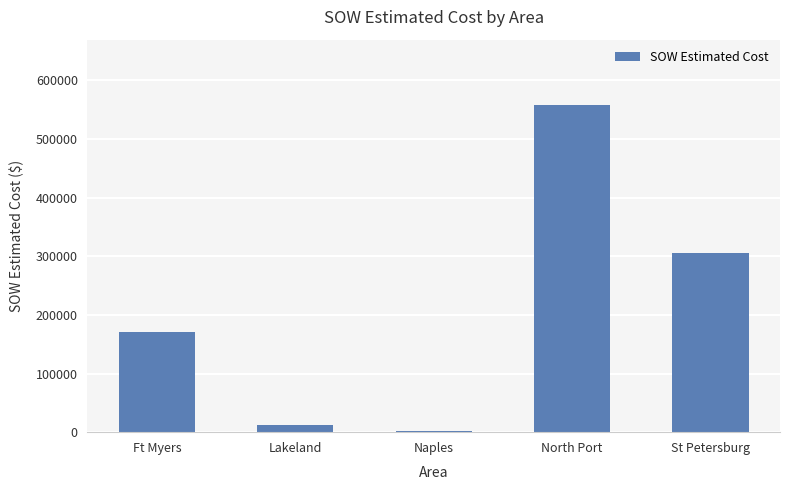

At which category does the chart reach its peak across all series?

North Port